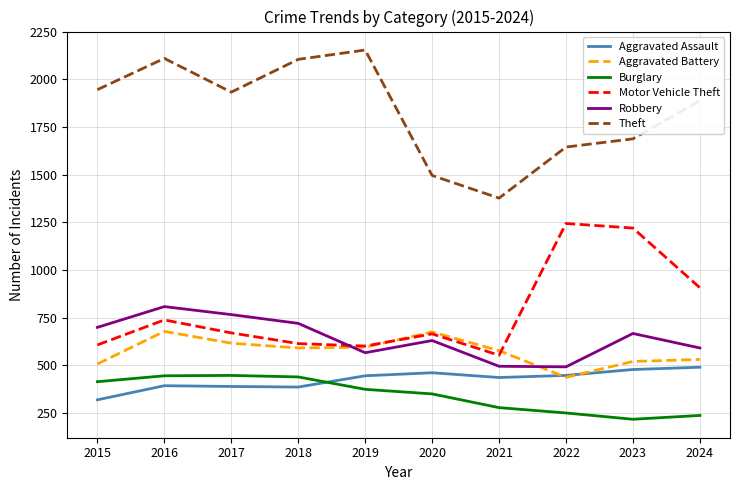

Count the number of categories in the chart.

10